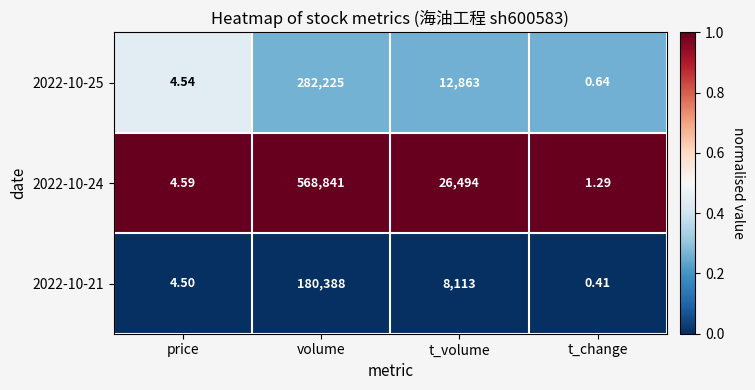

Which category has the lowest value in the 2022-10-24 series?

t_change